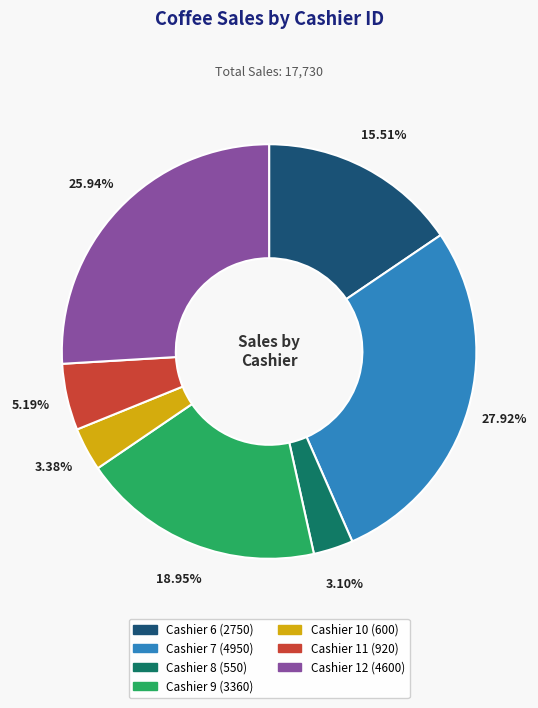

Approximately how many times larger is the value at Cashier 9 compared to Cashier 6?

1.2